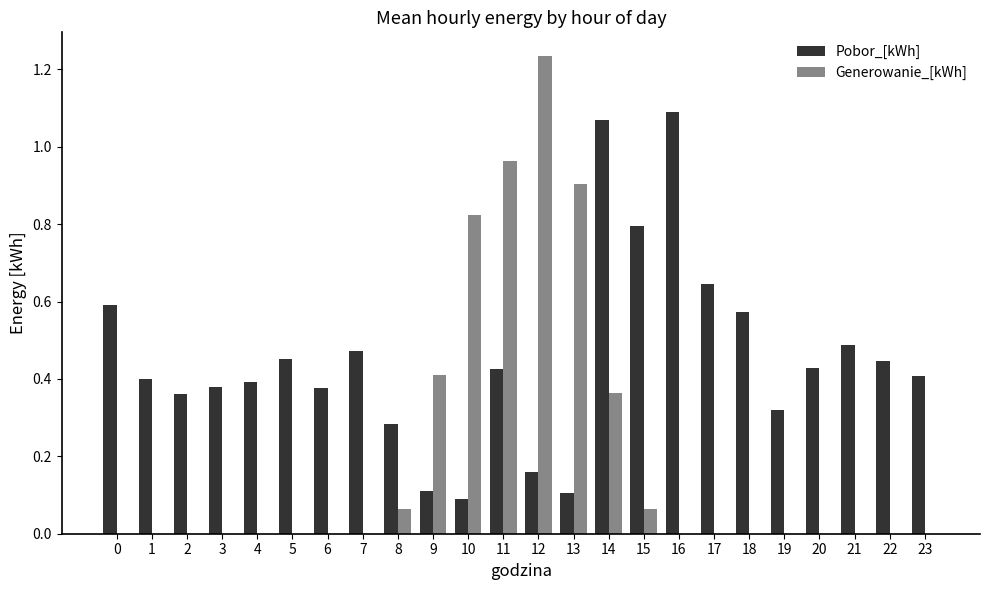

What is the sum of all Generowanie_[kWh] values?

4.8